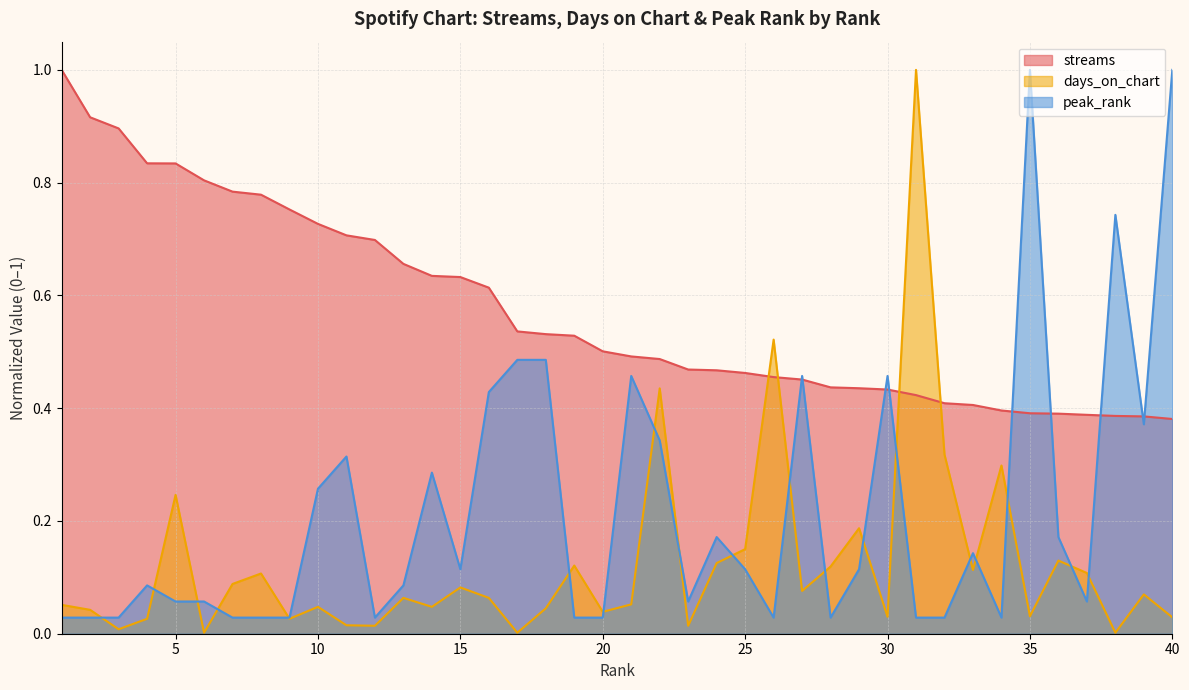

The streams series shows 1.0 at 12. True or false?

False